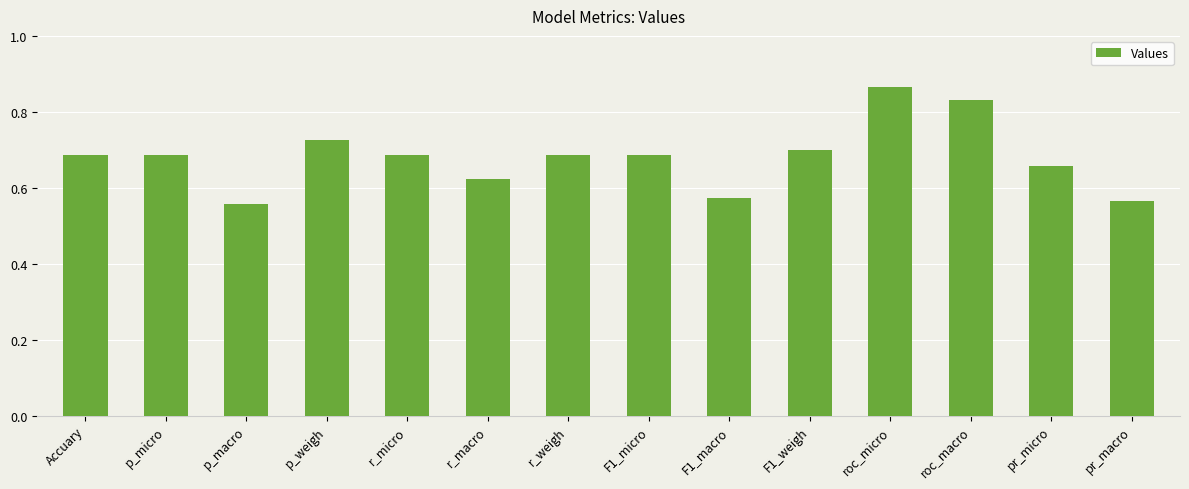

Count the number of data series in this chart.

1